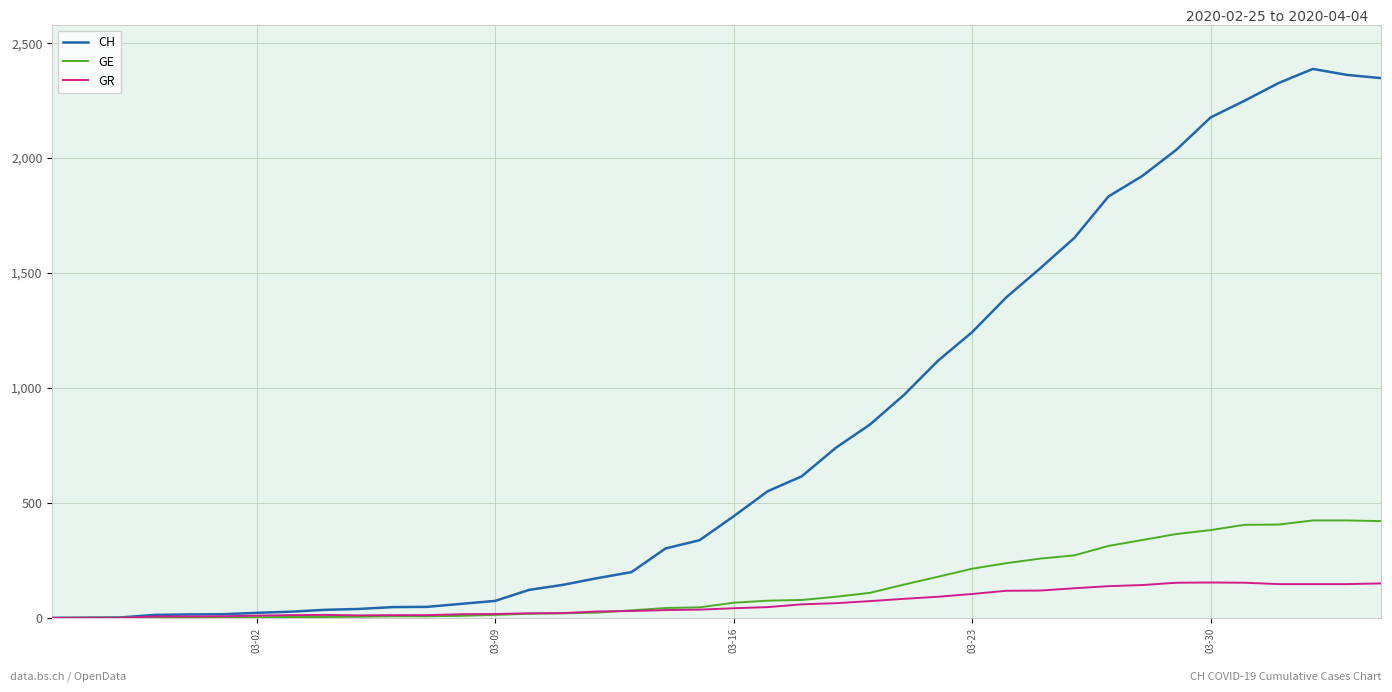

Which series has the largest total across all categories?

CH